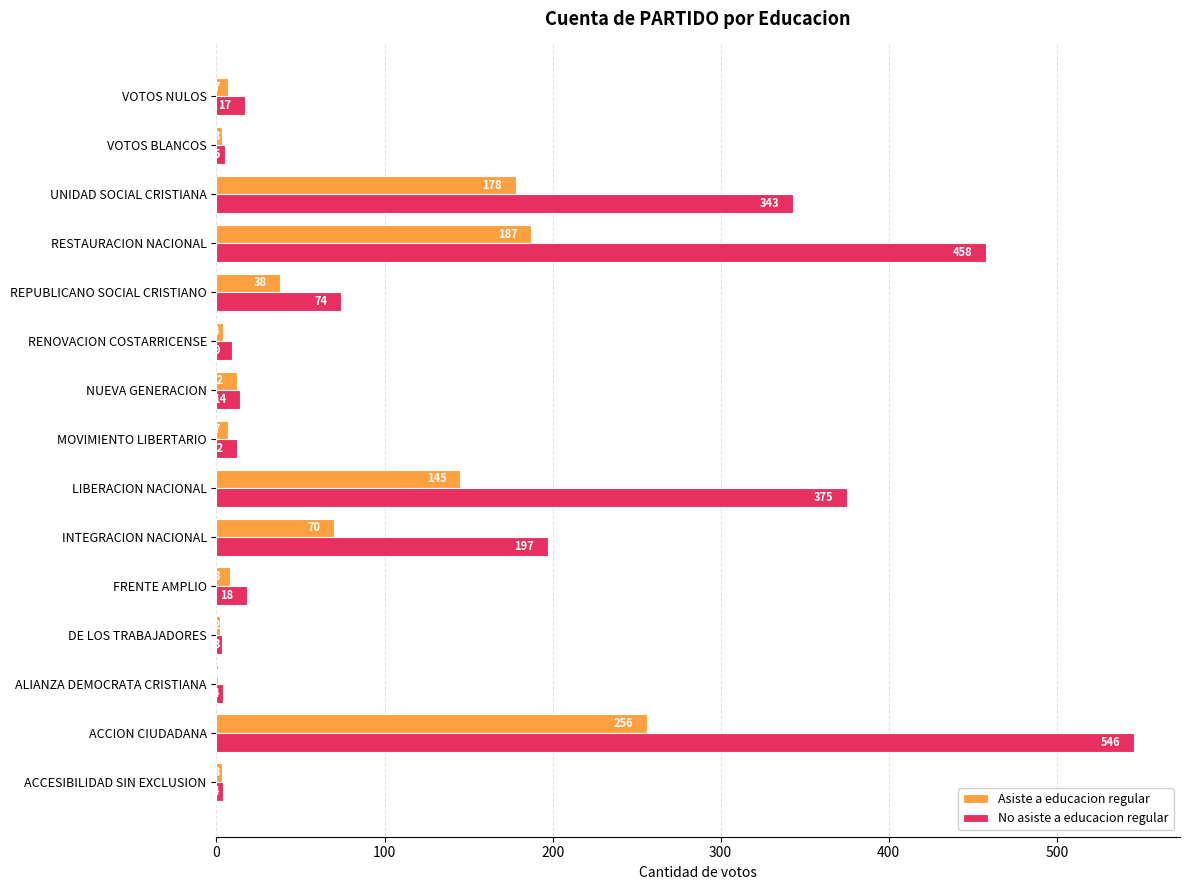

What is the average value of the No asiste a educacion regular series?

139